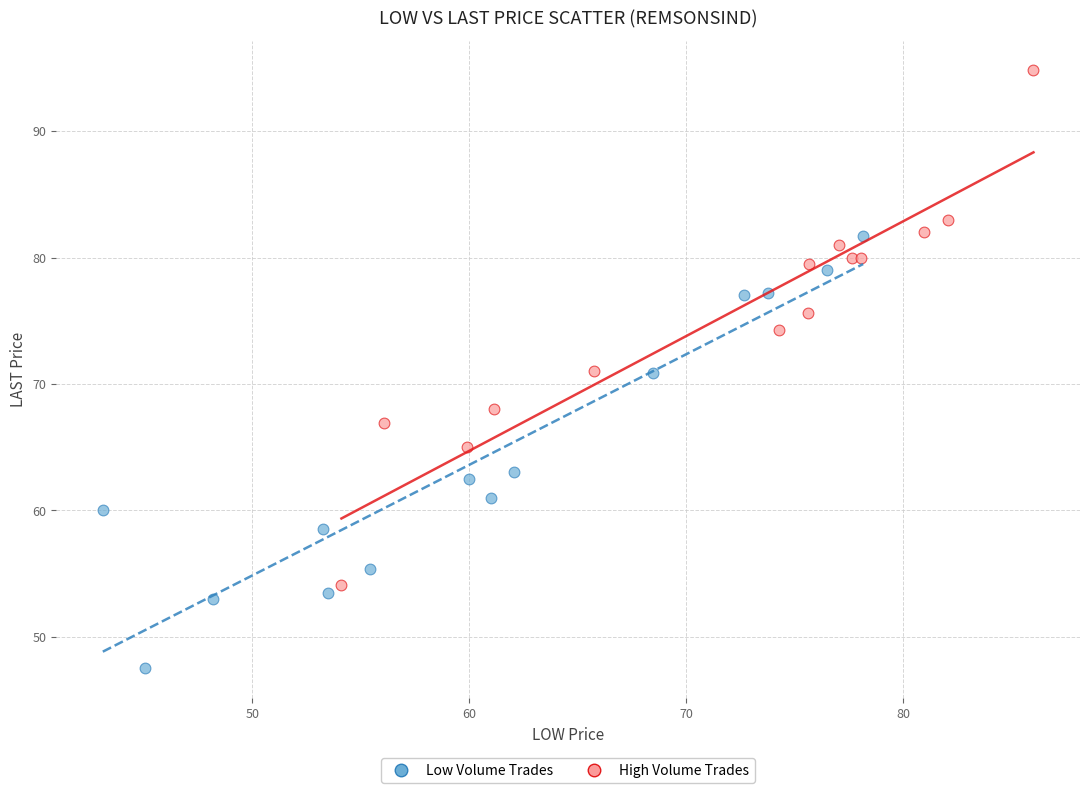

Which series has the largest Y range (max minus min)?

High Volume Trades